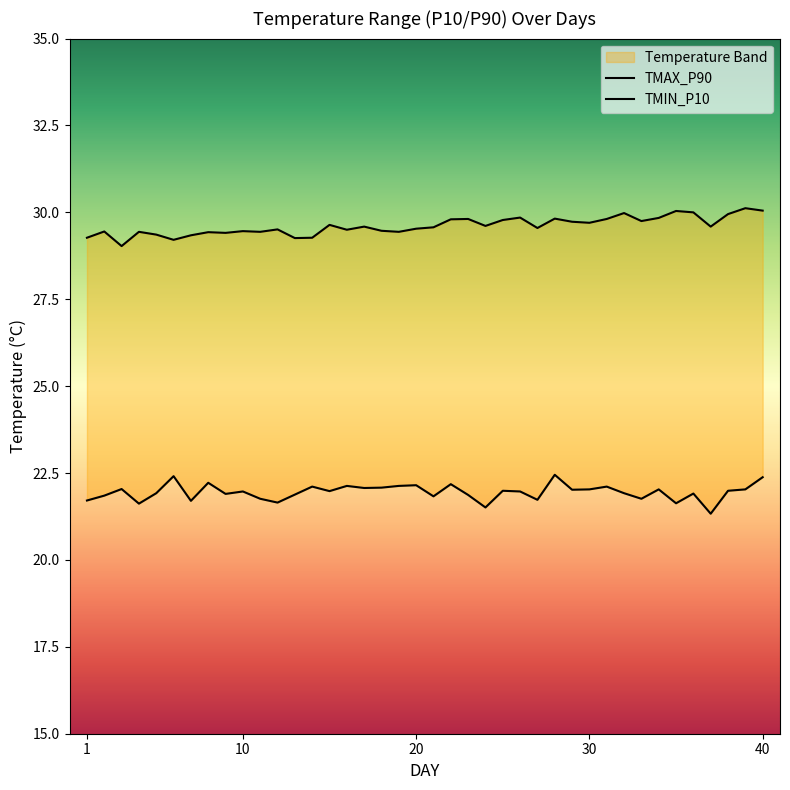

Reading right to left, extract all data points from this chart.

TMAX_P90: 30.1	30.1	29.9	29.6	30.0	30.0	29.8	29.8	30.0	29.8	29.7	29.7	29.8	29.6	29.9	29.8	29.6	29.8	29.8	29.6	29.5	29.4	29.5	29.6	29.5	29.6	29.3	29.3	29.5	29.4	29.5	29.4	29.4	29.3	29.2	29.4	29.4	29.0	29.4	29.3
TMIN_P10: 22.4	22.0	22.0	21.3	21.9	21.6	22.0	21.8	21.9	22.1	22.0	22.0	22.4	21.7	22.0	22.0	21.5	21.9	22.2	21.8	22.1	22.1	22.1	22.1	22.1	22.0	22.1	21.9	21.6	21.8	22.0	21.9	22.2	21.7	22.4	21.9	21.6	22.0	21.9	21.7